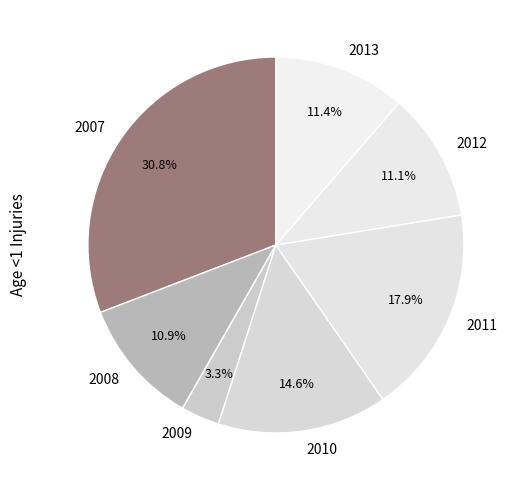

What is the smallest slice in the pie chart?

2009